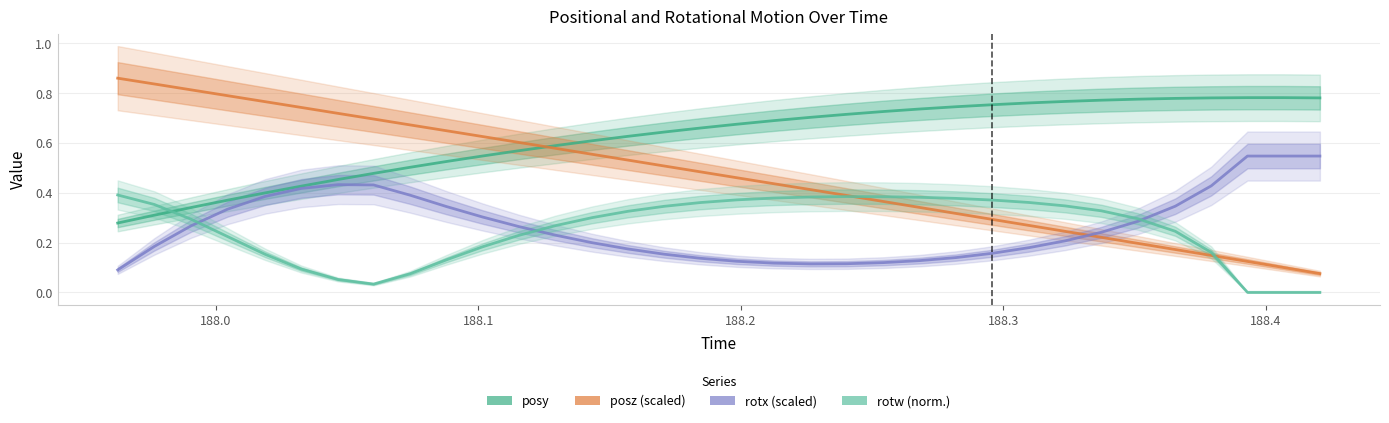

The value of rotx (scaled) at 23 is 0.3. True or false?

False